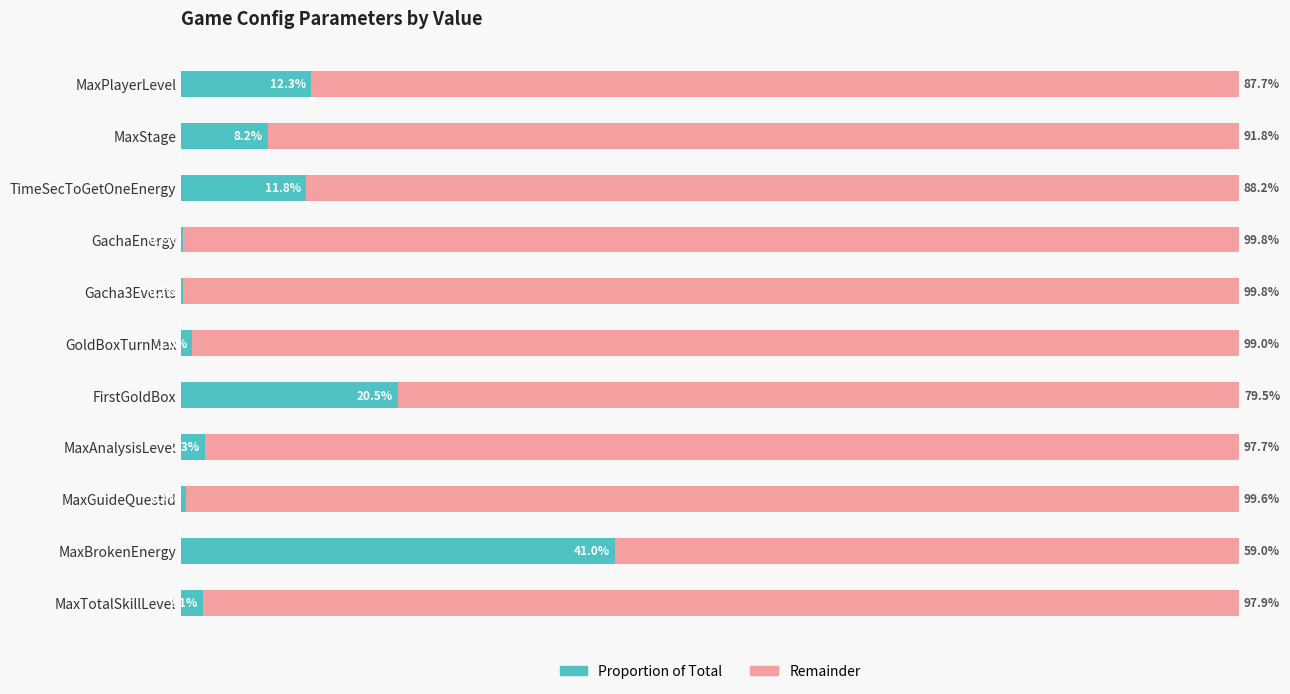

True or false: remainder % has a value of 137.6 at MaxGuideQuestId.

False